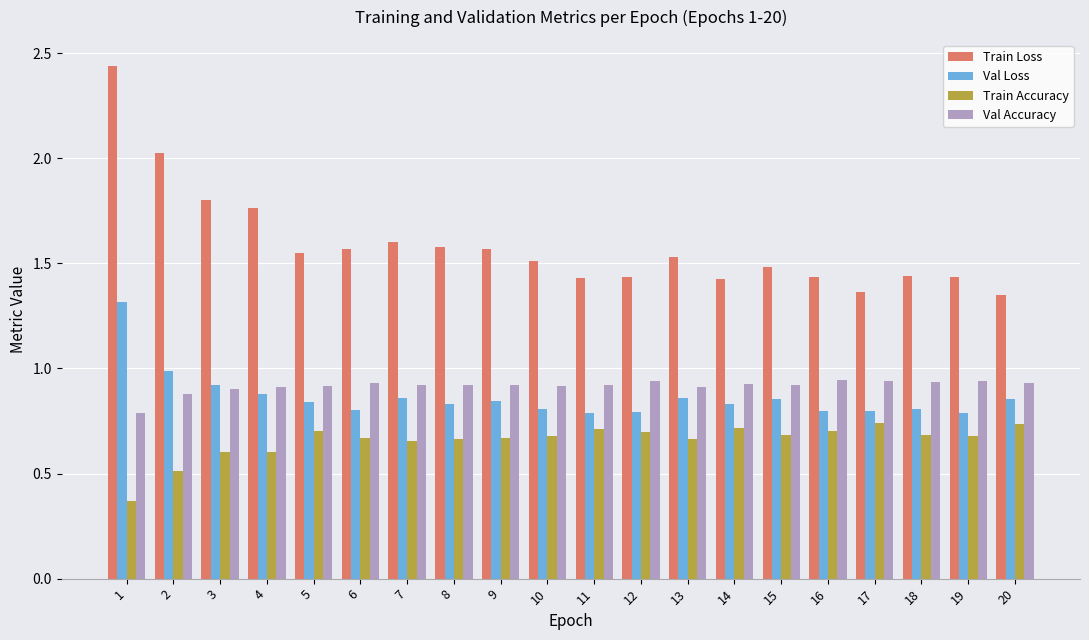

Which series has the largest total across all categories?

Train Loss